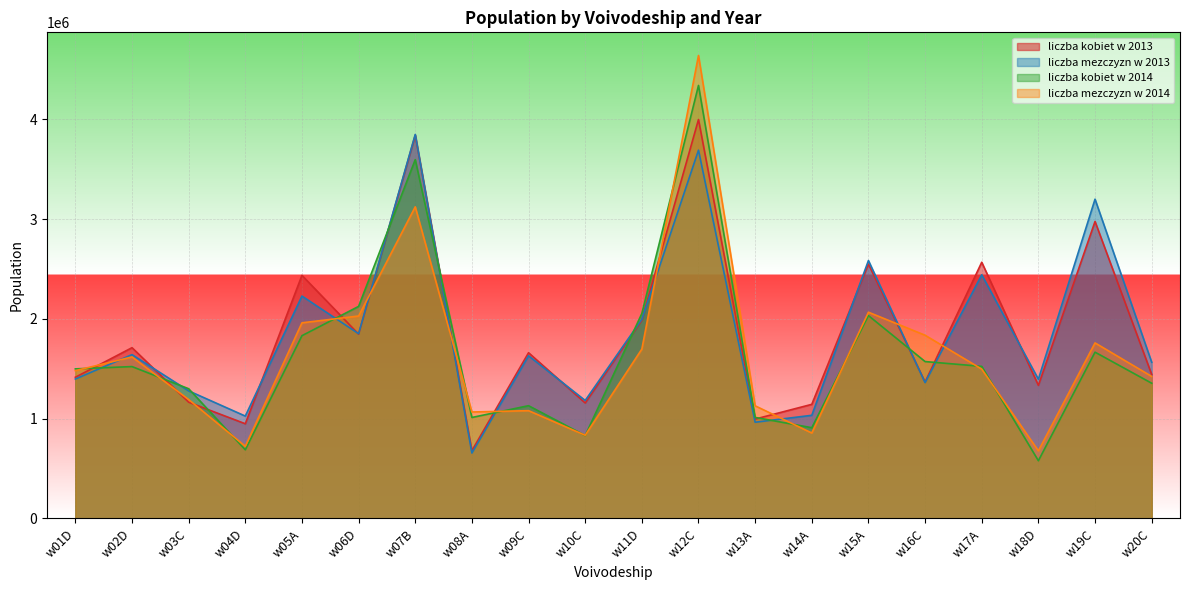

Reading left to right, list all the values displayed in this chart.

liczba kobiet w 2013: 1415007	1711390	1165105	949065	2436107	1846928	3841577	679557	1660998	1157622	1987047	3997724	996113	1143634	2549276	1367212	2567464	1334060	2976209	1443351
liczba mezczyzn w 2013: 1397195	1641773	1278732	1026050	2228622	1851433	3848394	655500	1630345	1182345	1996208	3690756	964279	1033836	2584751	1361389	2441857	1395231	3199665	1565539
liczba kobiet w 2014: 1499070	1522030	1299953	688027	1831600	2125113	3595975	1012012	1130119	830785	2053892	4339393	1012487	909534	2033079	1572320	1524132	578655	1666477	1355276
liczba mezczyzn w 2014: 1481105	1618733	1191621	723233	1960624	2028635	3123039	1067022	1080238	833779	1697247	4639643	1128940	856349	2066918	1836258	1496810	677663	1759240	1423414